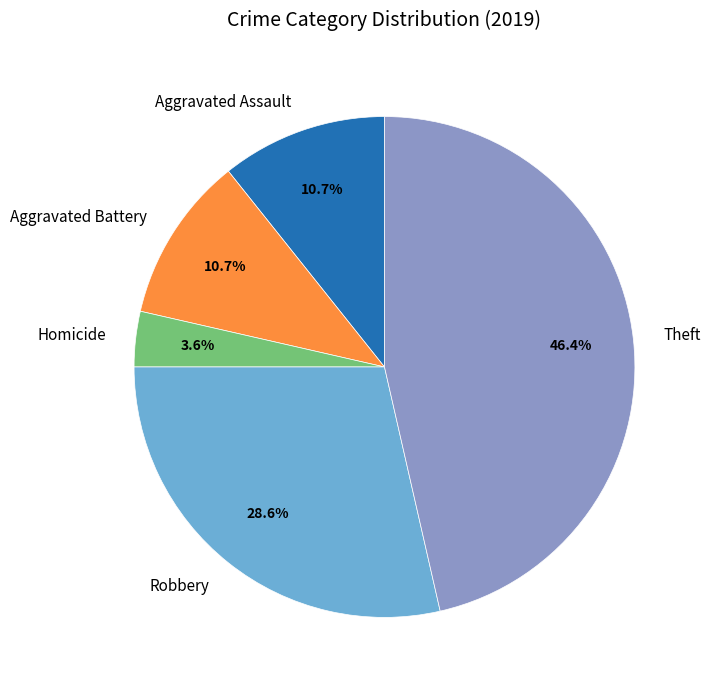

Do Robbery and Homicide together represent more than half of the pie?

No